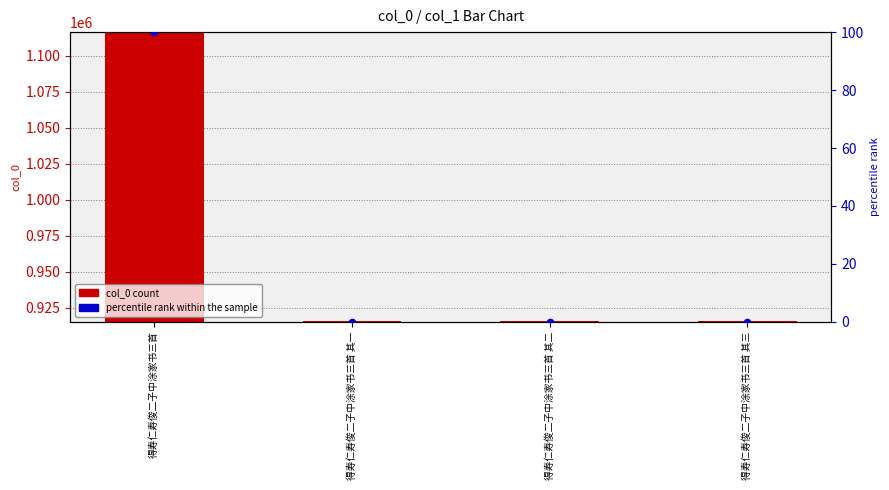

What is the total value across all series at 得寿仁寿俊二子中涂家书三首 其三?

457.9